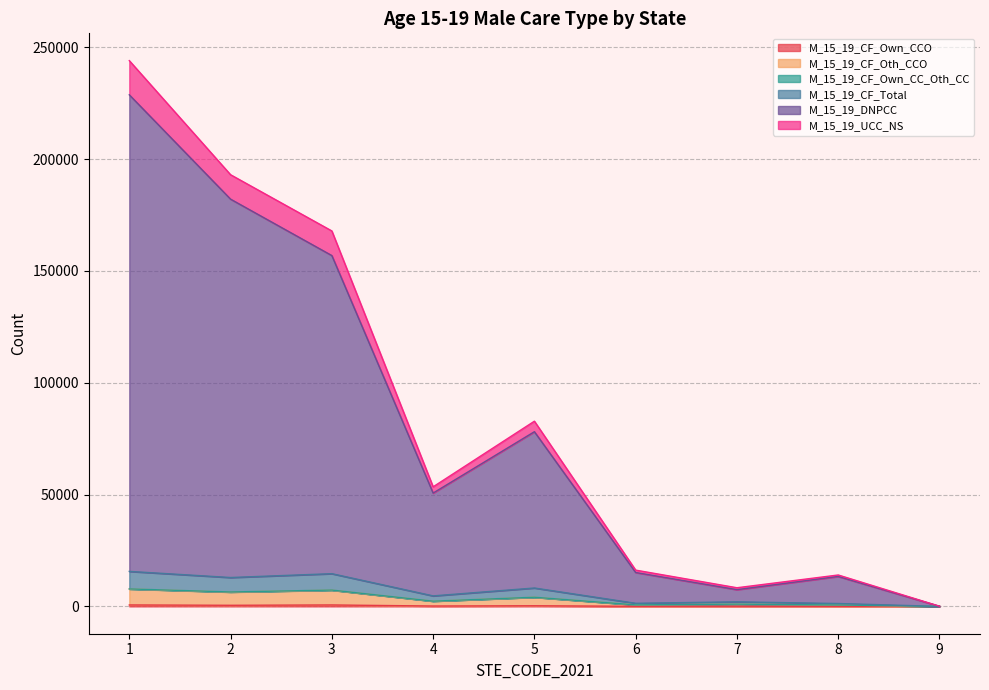

How many data points does each series have?

9